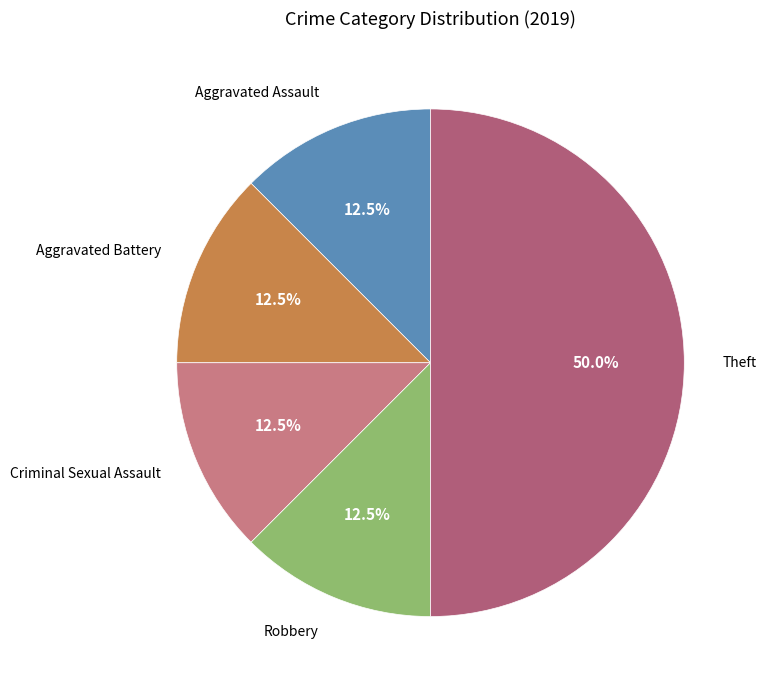

Does Aggravated Assault represent more than half of the total?

No